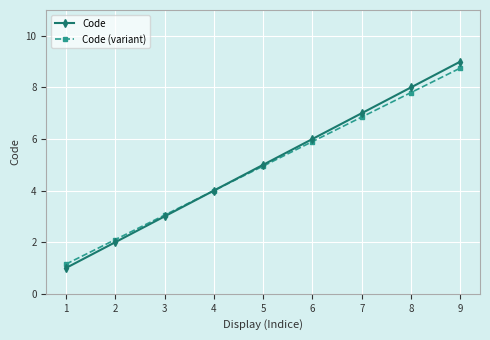

What is the value of the Code (variant) point at the 8th from the left?

7.8